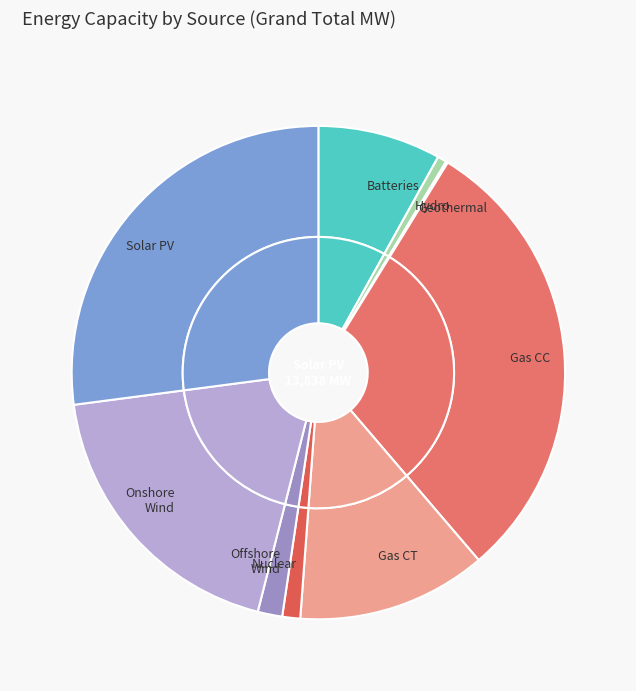

To the nearest percent, what portion does Nuclear represent?

1%